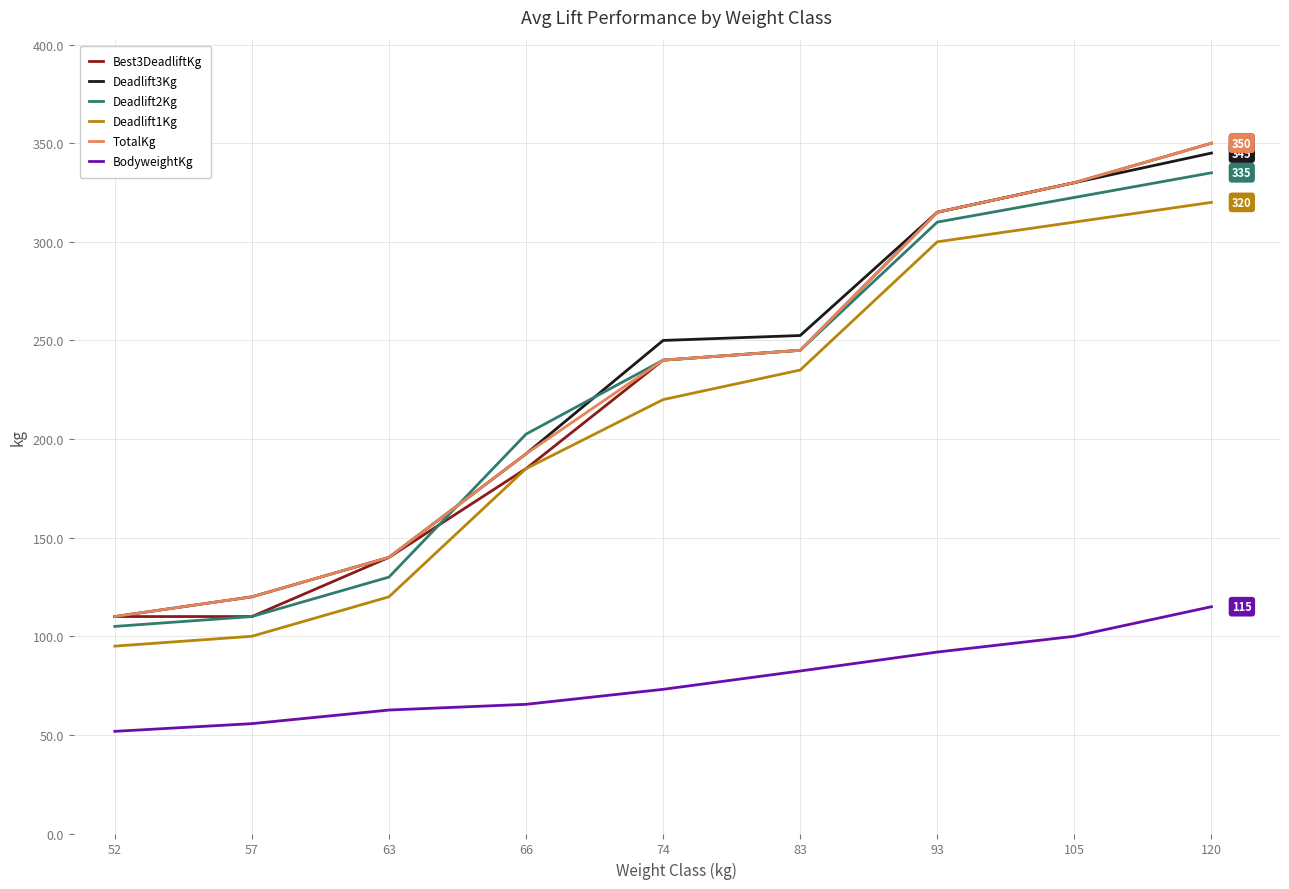

What is the sum of all Best3DeadliftKg values?

2025.0